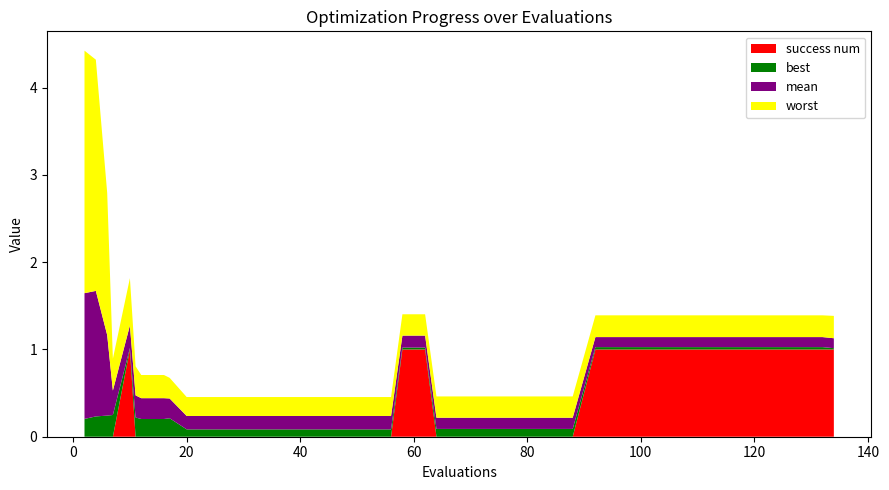

Reading right to left, extract all data points from this chart.

mean: 134=0.1	132=0.1	128=0.1	124=0.1	120=0.1	116=0.1	112=0.1	108=0.1	104=0.1	100=0.1	96=0.1	92=0.1	88=0.1	84=0.1	80=0.1	76=0.1	72=0.1	68=0.1	64=0.1	62=0.1	58=0.1	56=0.2	52=0.2	48=0.2	44=0.2	40=0.2	36=0.2	32=0.2	28=0.2	24=0.2	20=0.2	17=0.2	16=0.2	12=0.2	11=0.3	10=0.3	7=0.3	6=0.9	4=1.4	2=1.4
best: 134=0.0	132=0.0	128=0.0	124=0.0	120=0.0	116=0.0	112=0.0	108=0.0	104=0.0	100=0.0	96=0.0	92=0.0	88=0.1	84=0.1	80=0.1	76=0.1	72=0.1	68=0.1	64=0.1	62=0.0	58=0.0	56=0.1	52=0.1	48=0.1	44=0.1	40=0.1	36=0.1	32=0.1	28=0.1	24=0.1	20=0.1	17=0.2	16=0.2	12=0.2	11=0.2	10=0.0	7=0.2	6=0.2	4=0.2	2=0.2
worst: 134=0.3	132=0.2	128=0.2	124=0.2	120=0.2	116=0.2	112=0.2	108=0.2	104=0.2	100=0.2	96=0.2	92=0.2	88=0.2	84=0.2	80=0.2	76=0.2	72=0.2	68=0.2	64=0.2	62=0.2	58=0.2	56=0.2	52=0.2	48=0.2	44=0.2	40=0.2	36=0.2	32=0.2	28=0.2	24=0.2	20=0.2	17=0.2	16=0.3	12=0.3	11=0.3	10=0.5	7=0.4	6=1.6	4=2.6	2=2.8
success num: 134=1.0	132=1.0	128=1.0	124=1.0	120=1.0	116=1.0	112=1.0	108=1.0	104=1.0	100=1.0	96=1.0	92=1.0	88=0.0	84=0.0	80=0.0	76=0.0	72=0.0	68=0.0	64=0.0	62=1.0	58=1.0	56=0.0	52=0.0	48=0.0	44=0.0	40=0.0	36=0.0	32=0.0	28=0.0	24=0.0	20=0.0	17=0.0	16=0.0	12=0.0	11=0.0	10=1.0	7=0.0	6=0.0	4=0.0	2=0.0